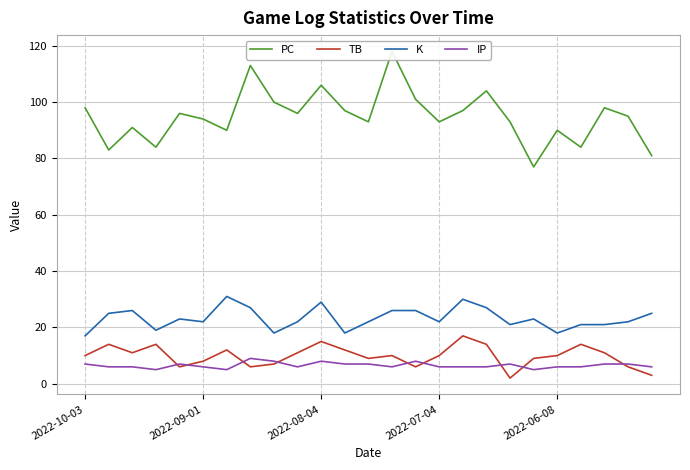

How many lines are shown in the chart?

4